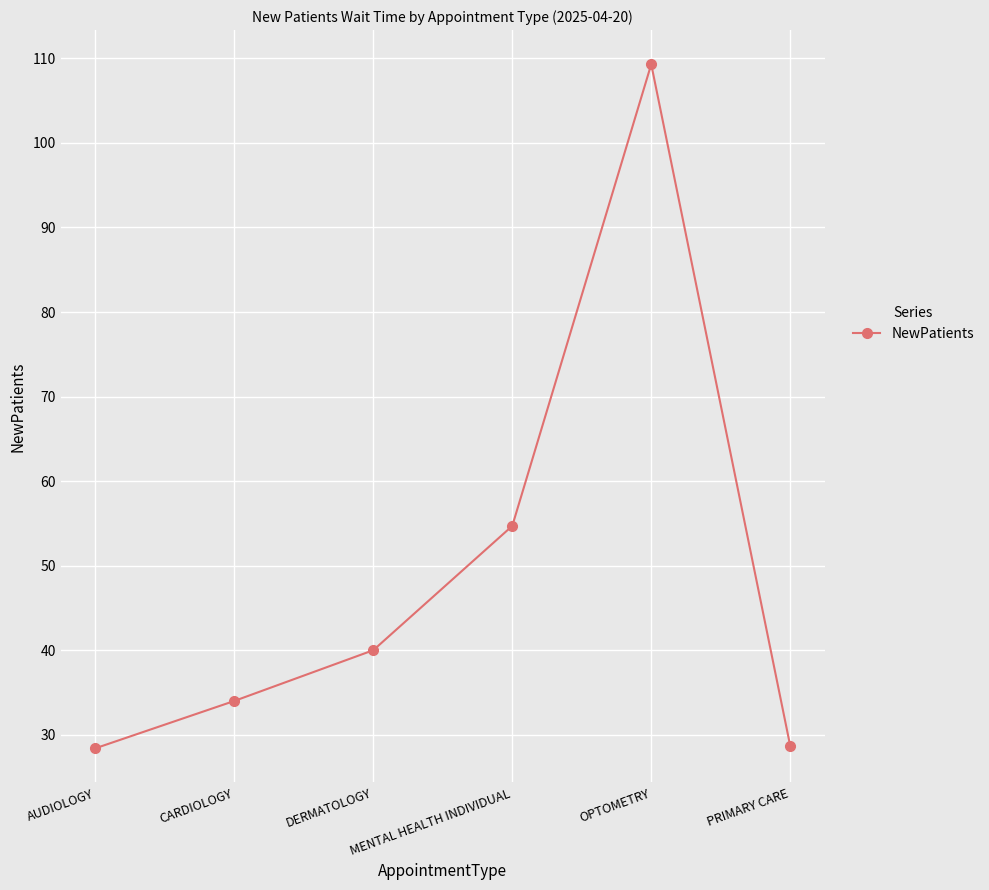

The value at DERMATOLOGY is 40.0. True or false?

True